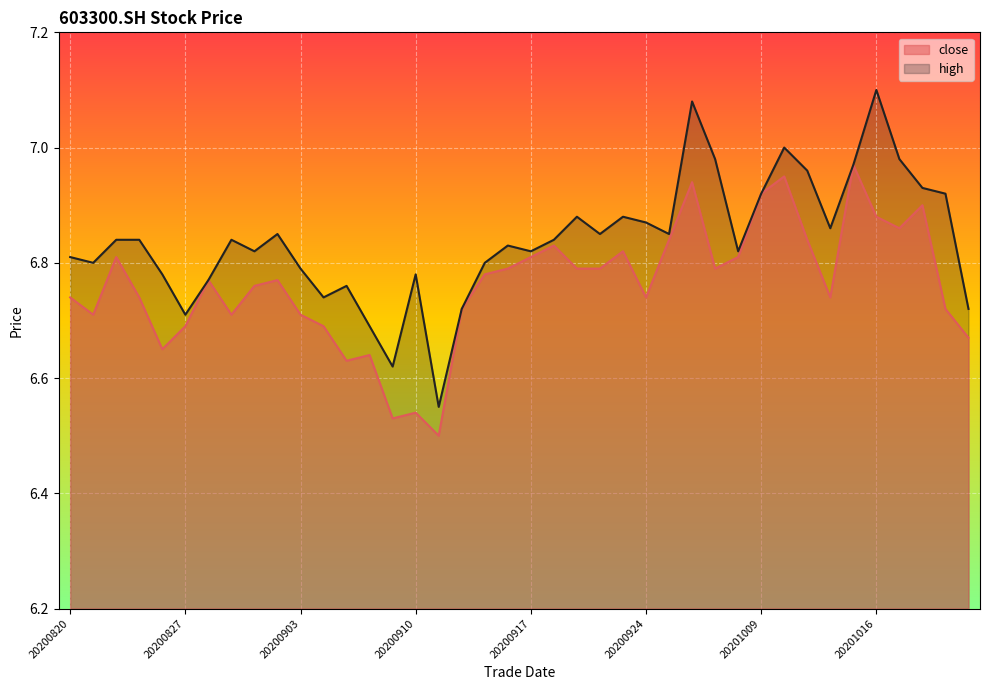

True or false: close has a value of 2.8 at 20200930.

False